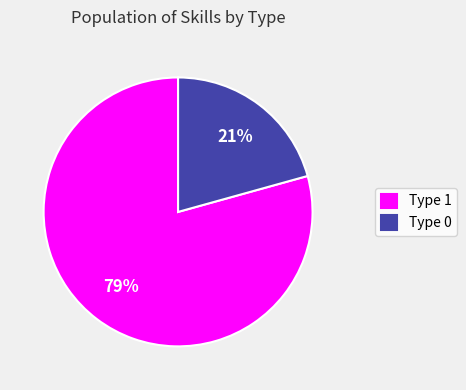

Rank the categories by value from lowest to highest.

Type 0, Type 1